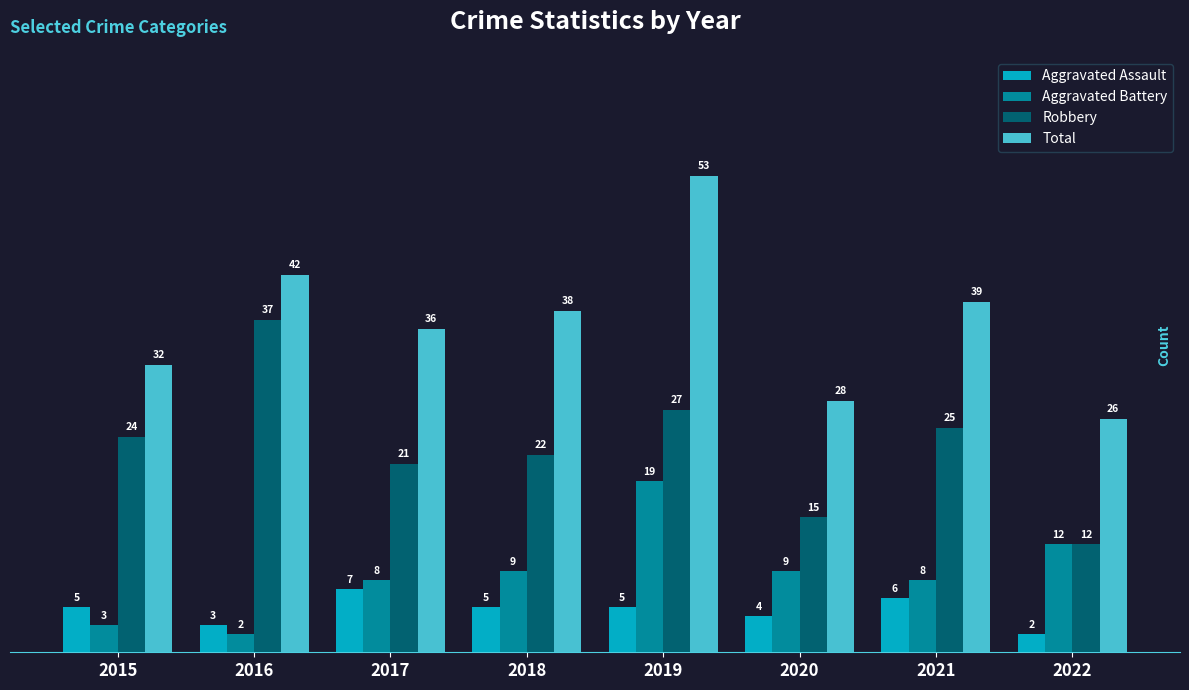

List the series in order of their peak value, highest first.

Total, Robbery, Aggravated Battery, Aggravated Assault